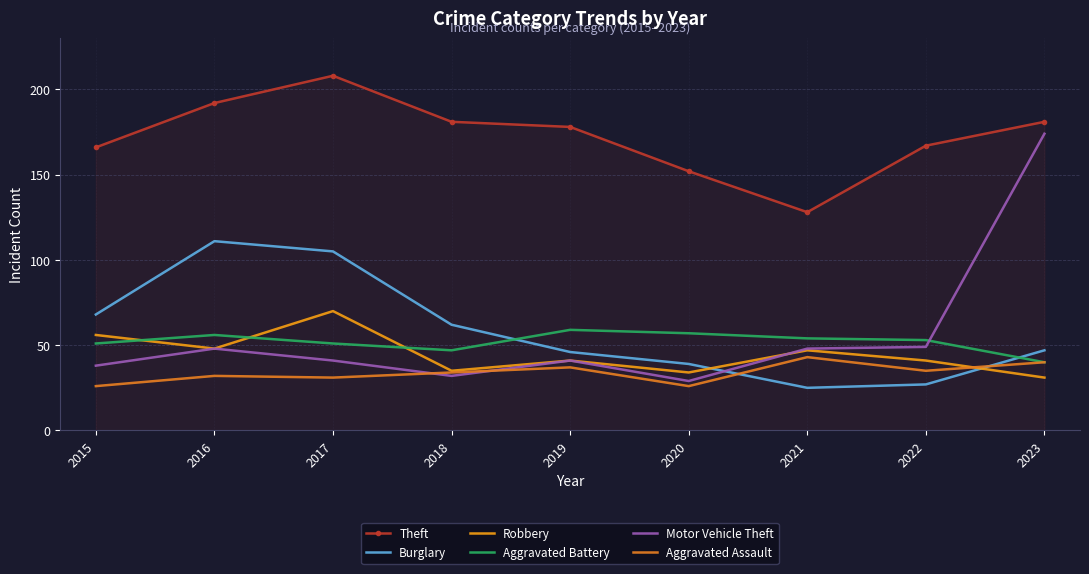

What are all the series names shown in the legend?

Theft, Burglary, Robbery, Aggravated Battery, Motor Vehicle Theft, Aggravated Assault